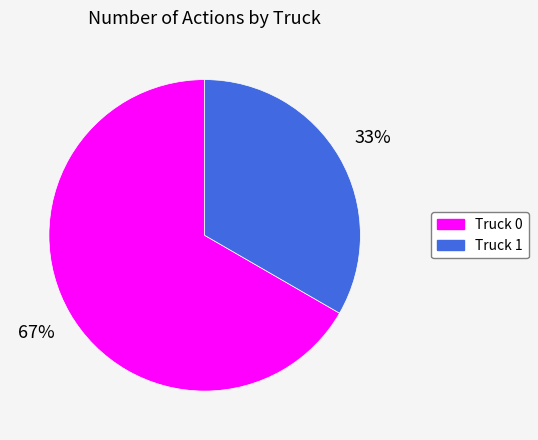

Combined, do Truck 1 and Truck 0 account for over 50%?

Yes